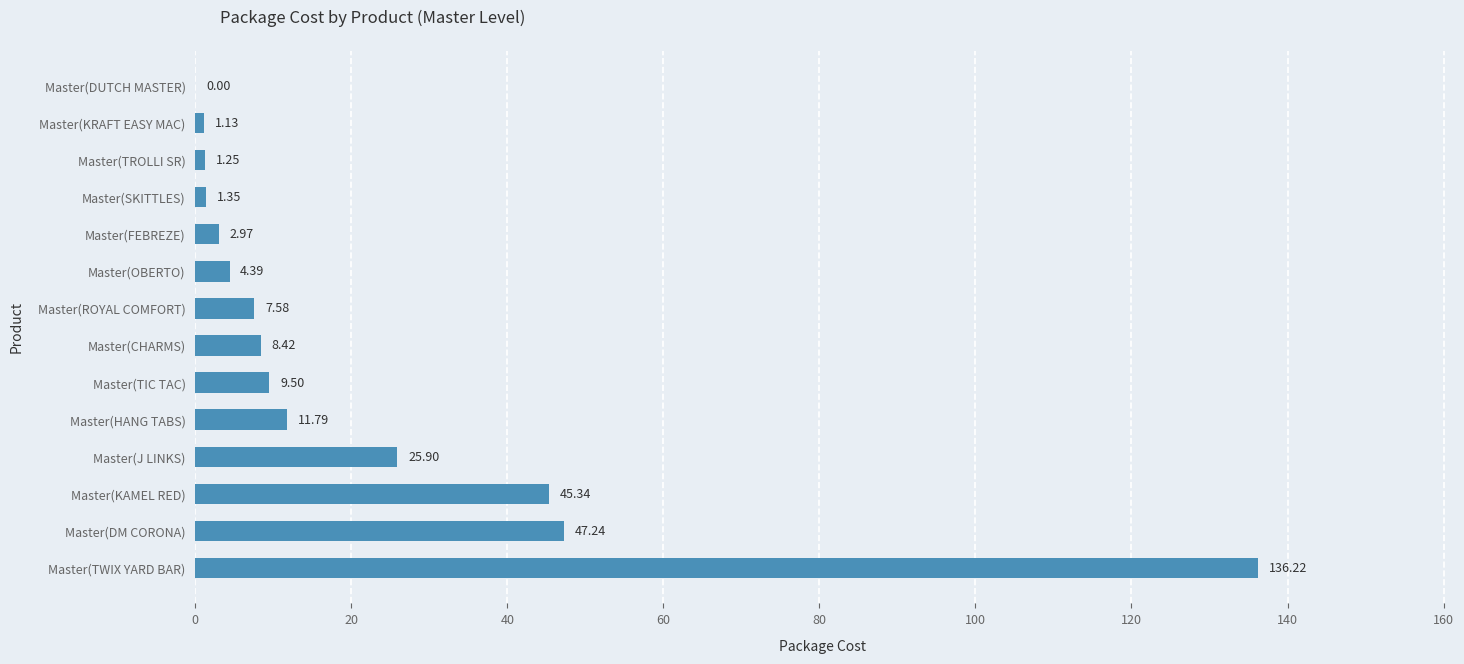

Approximately how many times larger is the value at Master(CHARMS) compared to Master(J LINKS)?

0.3